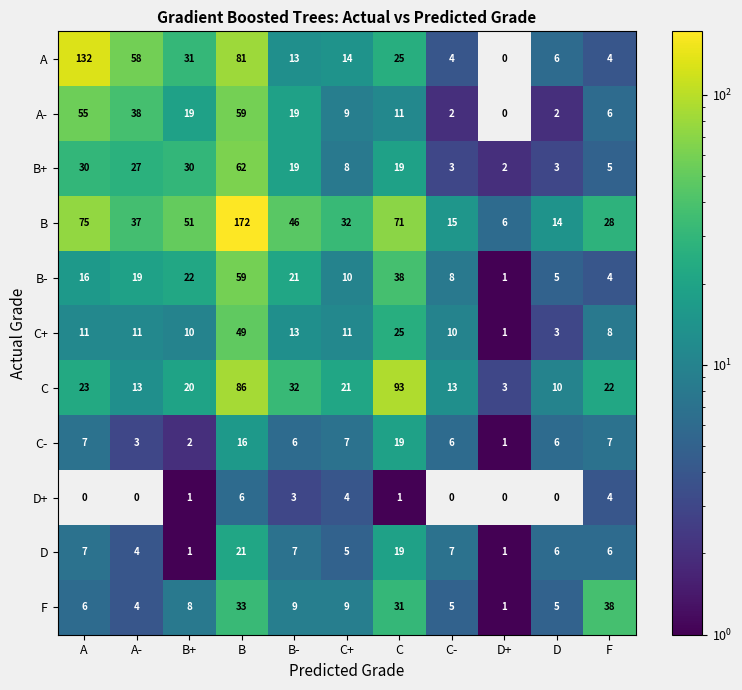

Which series has the largest total across all categories?

B